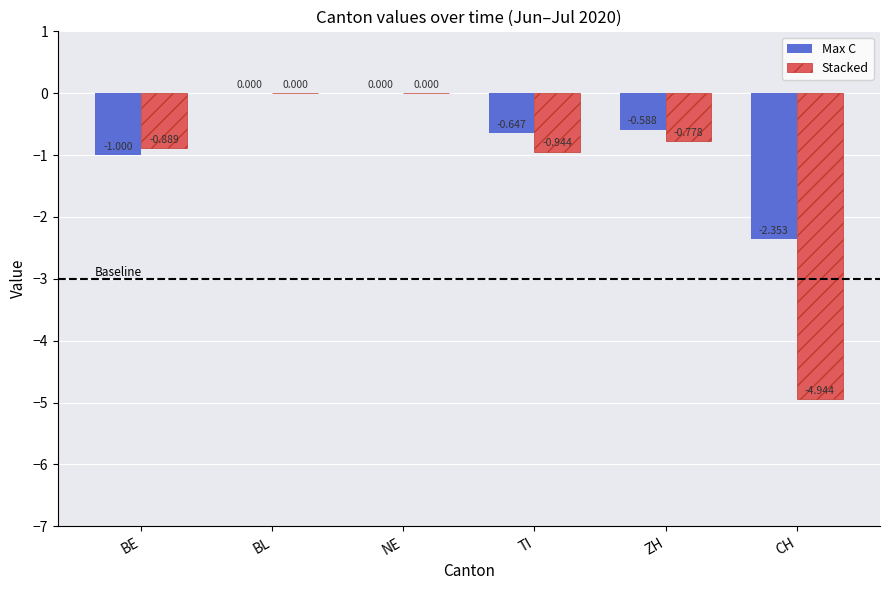

Is the value of Stacked at TI greater than the value of Max C at CH?

Yes